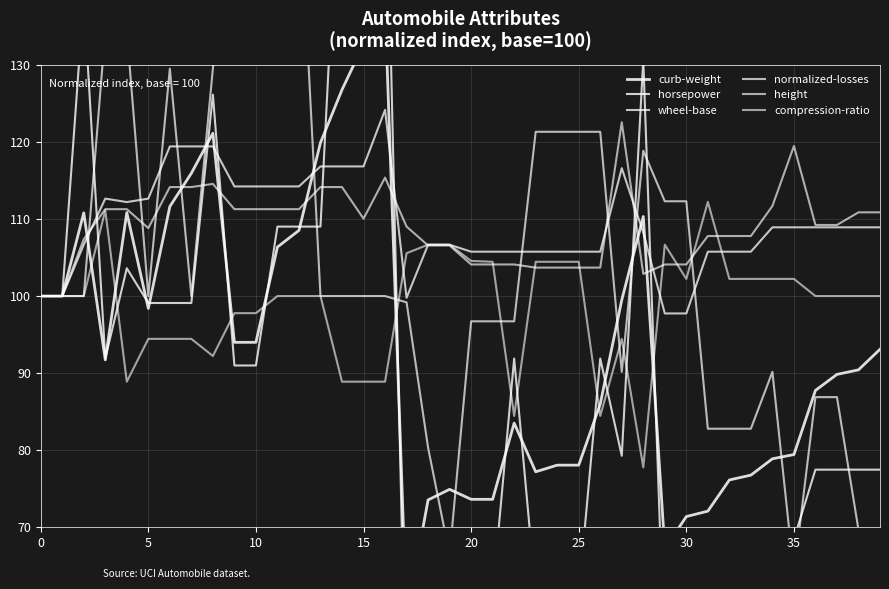

Is the value of compression-ratio at 15 greater than the value of curb-weight at 15?

Yes